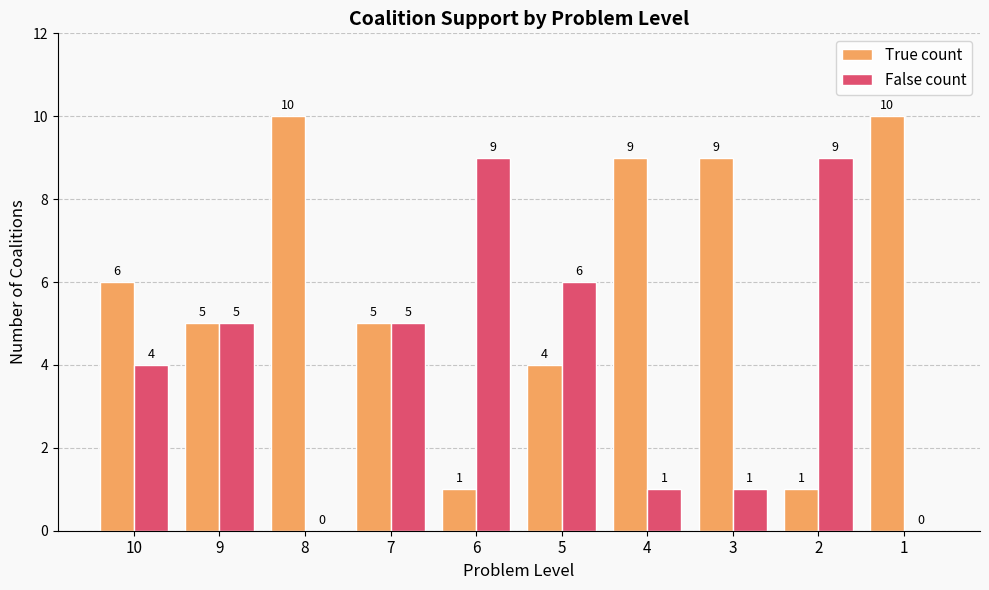

Is it true that False count equals 9 at 6?

True